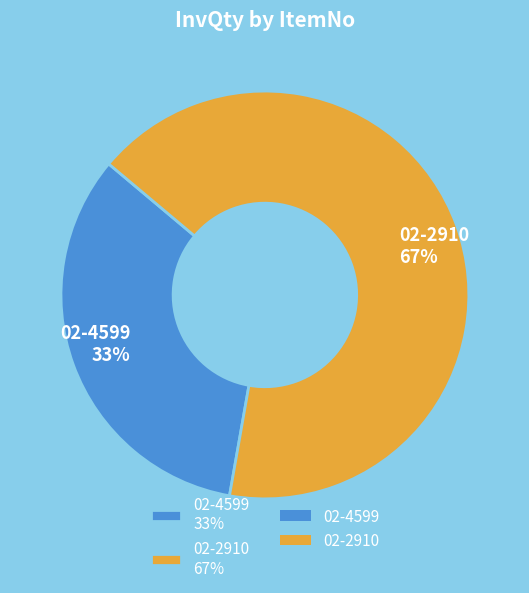

Does 02-2910 represent more than half of the total?

Yes